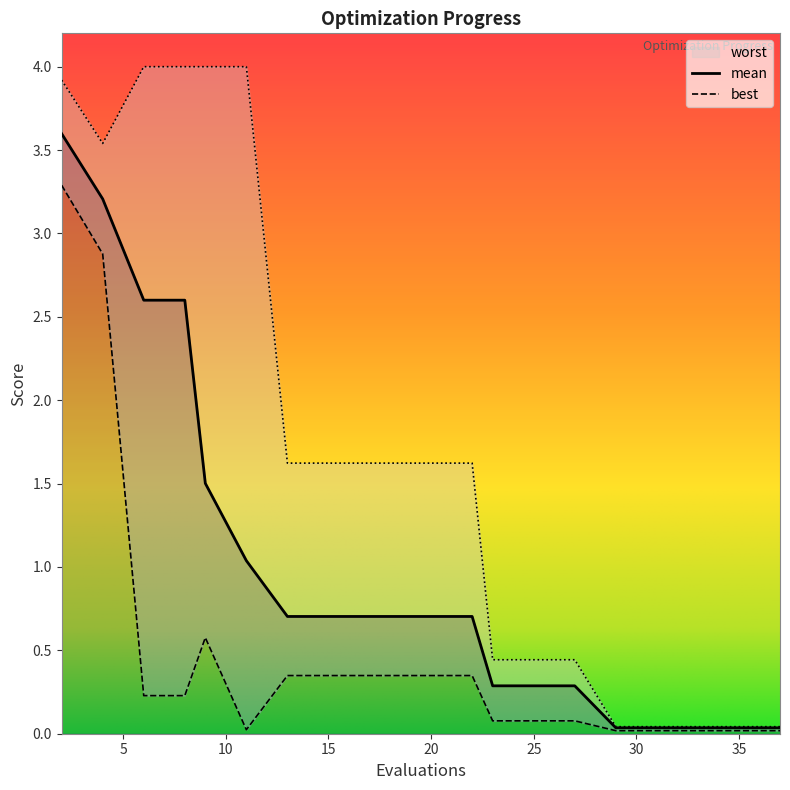

What is the sum of the best values at 13 and 22?

0.7